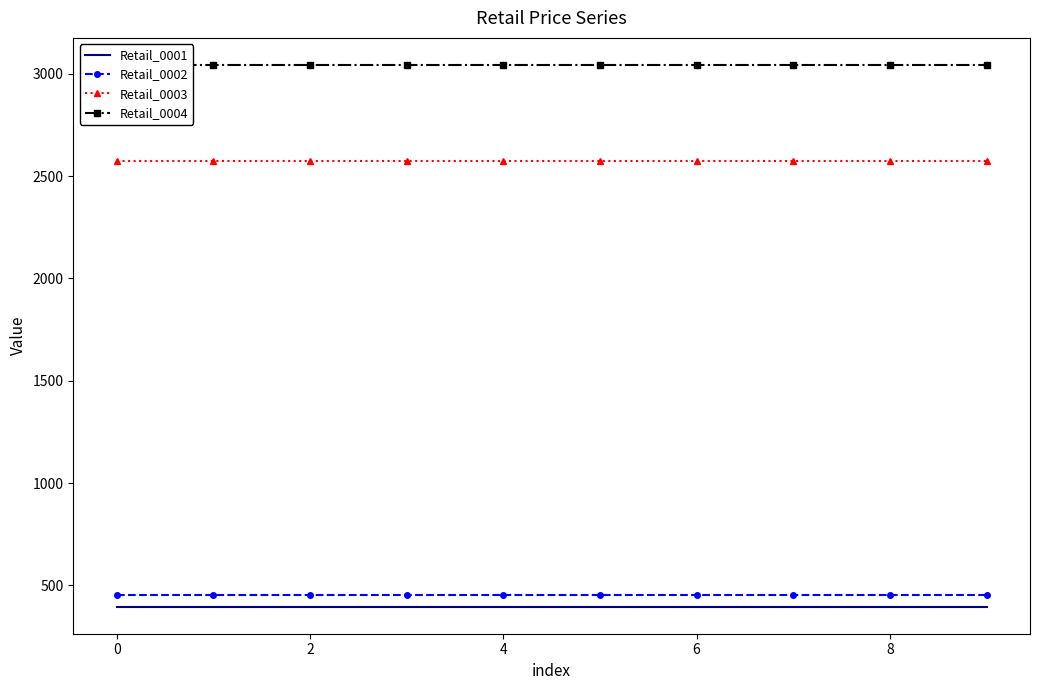

True or false: Retail_0003 and Retail_0002 cross at least once.

False